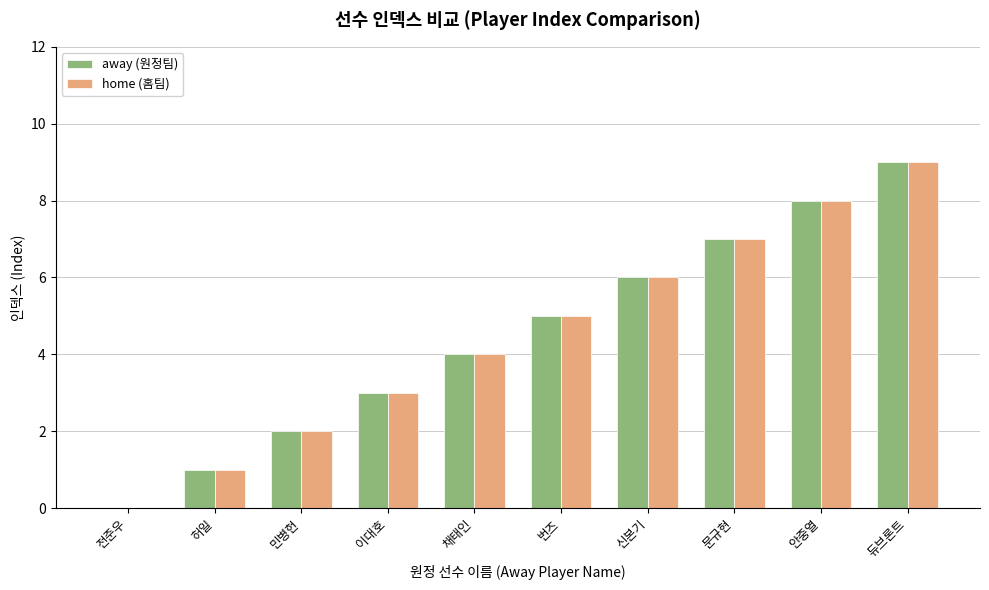

What is the sum of all home (홈팀) values?

45